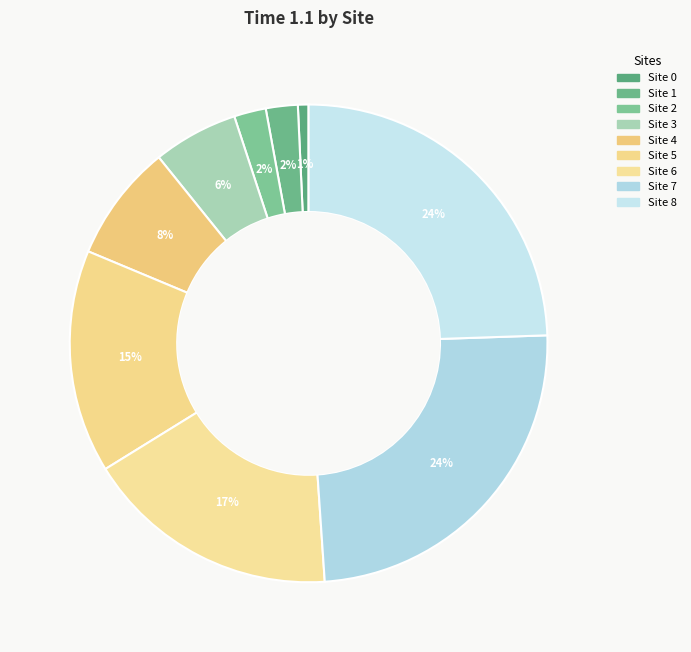

How many segments does this pie chart have?

9